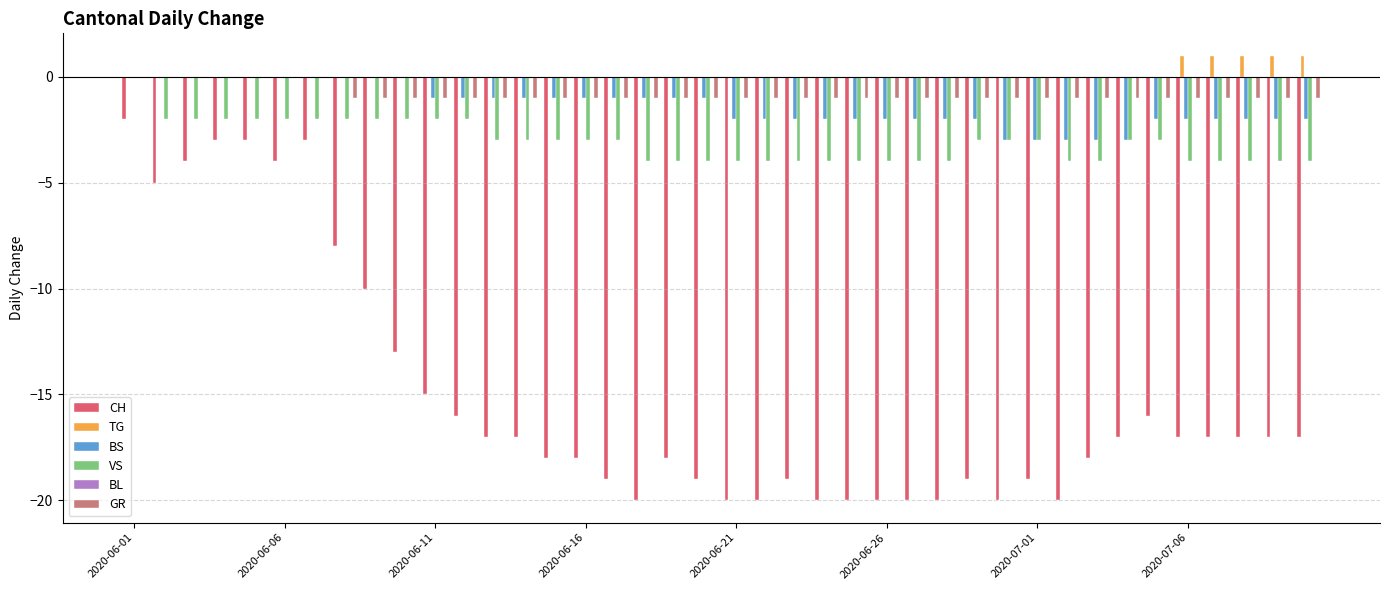

Which series has the largest total across all categories?

TG